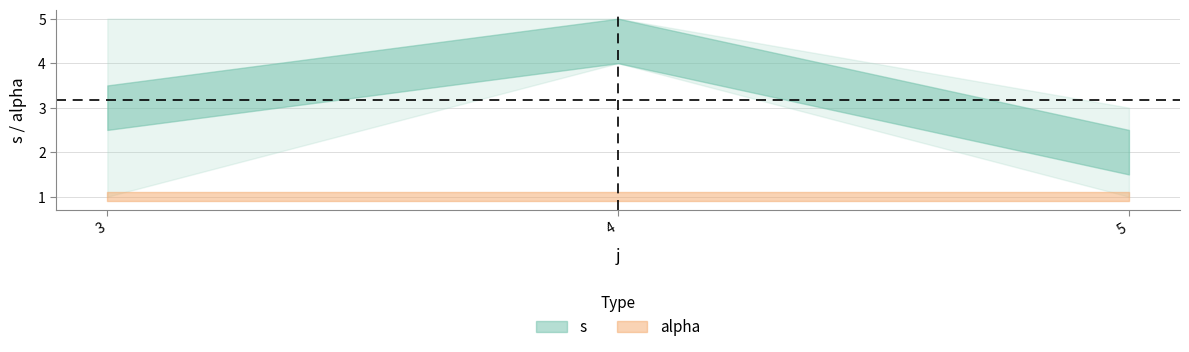

True or false: alpha and s cross at least once.

False